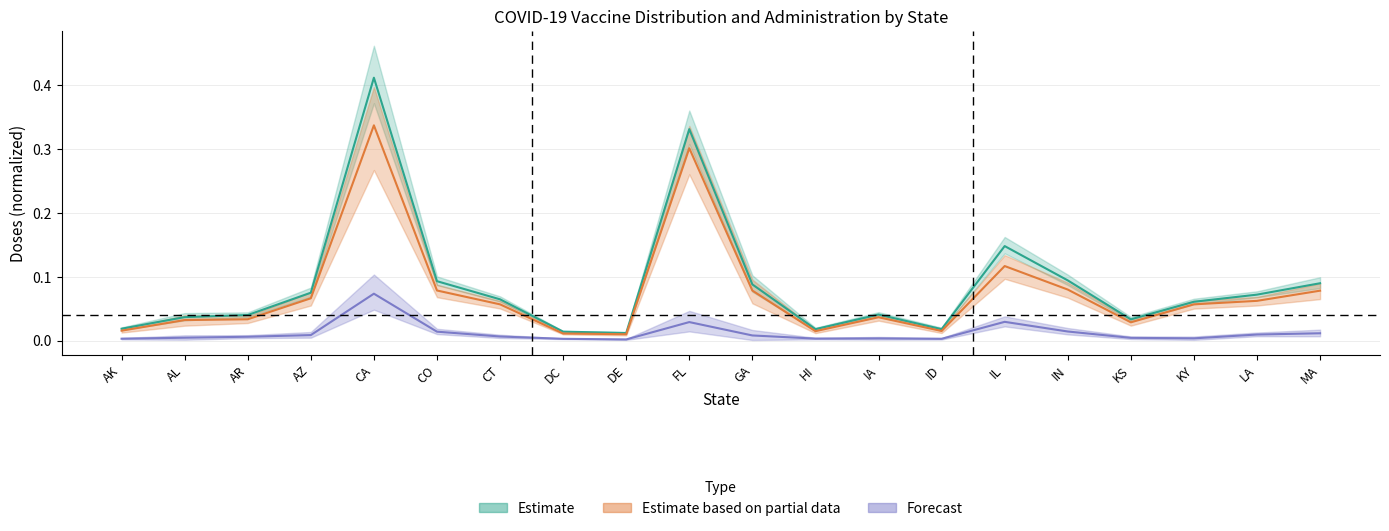

How many series are shown in this chart?

3